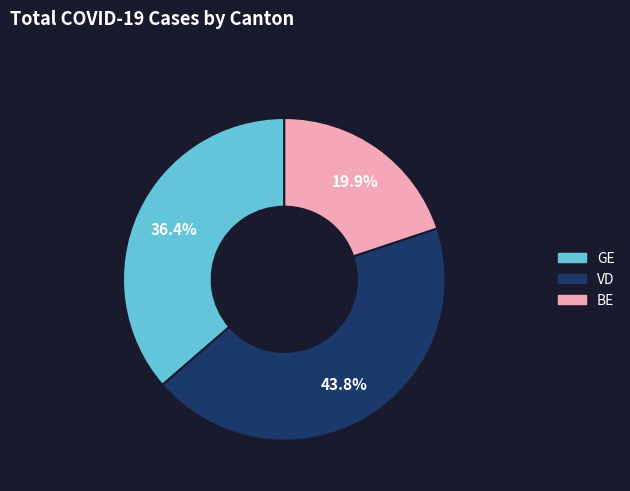

Does any single category account for the majority?

No